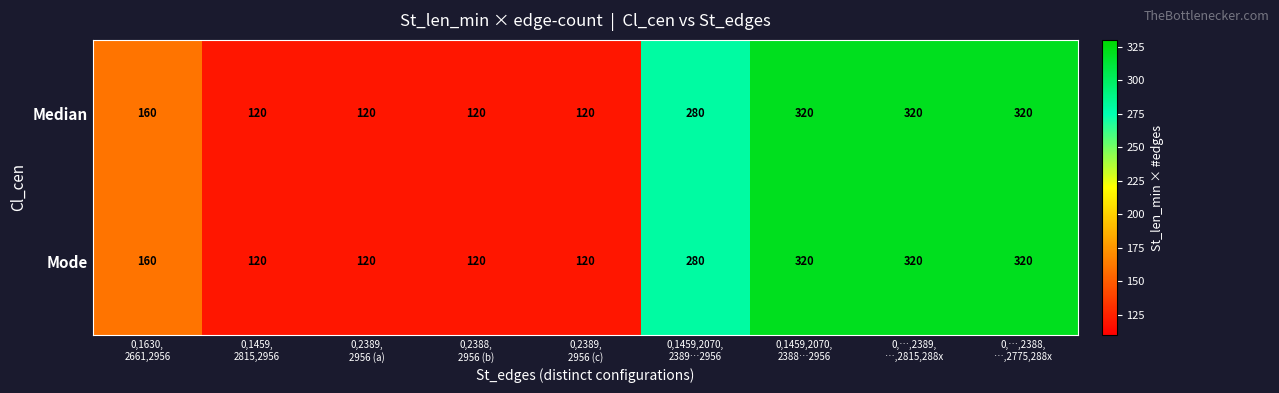

How many categories are shown in the chart?

9